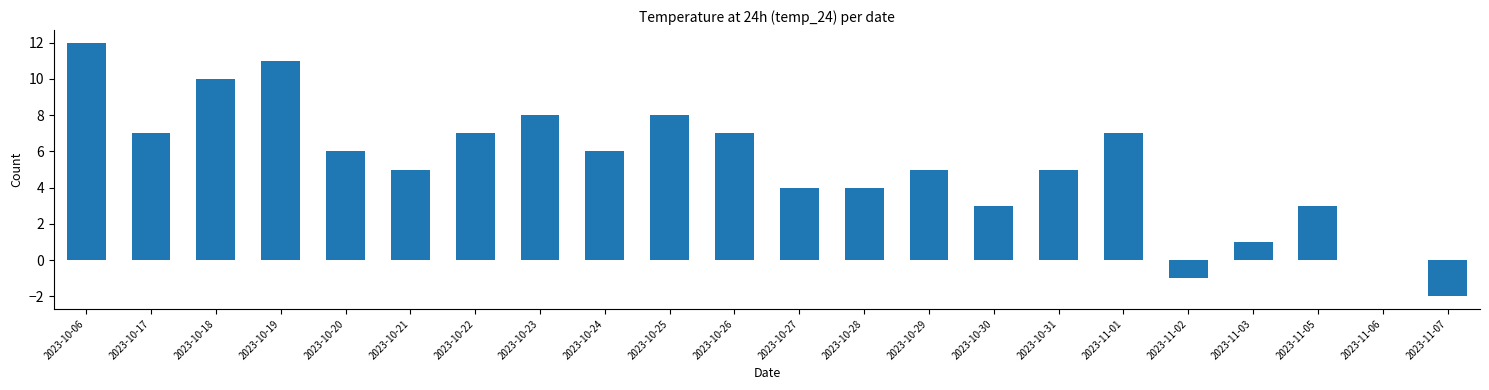

Reading left to right, extract all data points from this chart.

2023-10-06=12	2023-10-17=7	2023-10-18=10	2023-10-19=11	2023-10-20=6	2023-10-21=5	2023-10-22=7	2023-10-23=8	2023-10-24=6	2023-10-25=8	2023-10-26=7	2023-10-27=4	2023-10-28=4	2023-10-29=5	2023-10-30=3	2023-10-31=5	2023-11-01=7	2023-11-02=-1	2023-11-03=1	2023-11-05=3	2023-11-06=0	2023-11-07=-2